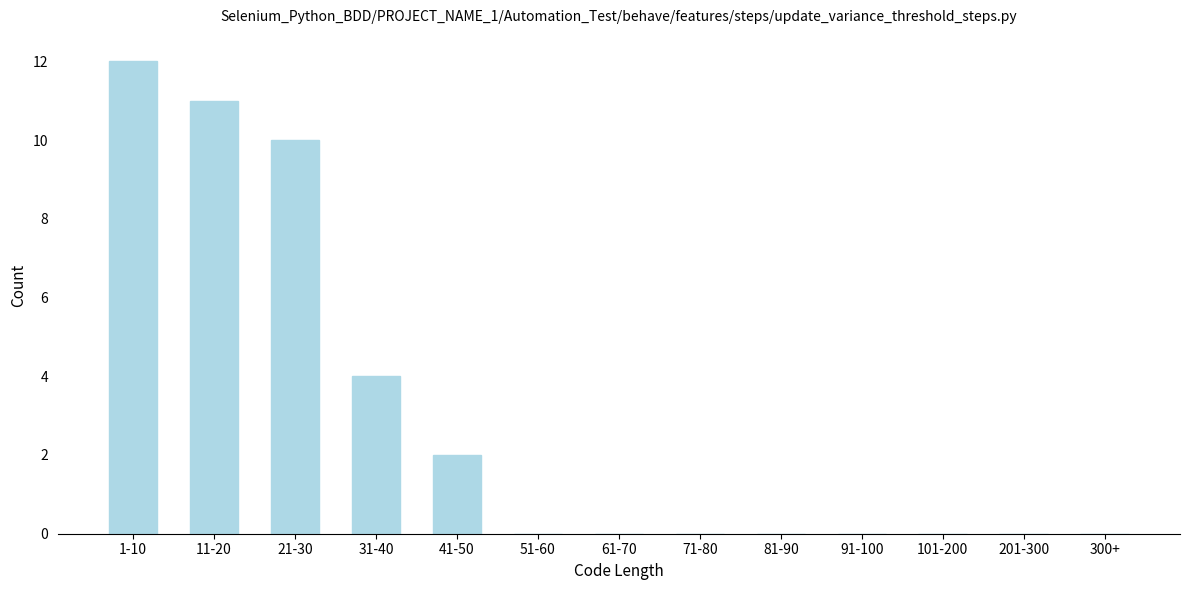

Reading left to right, transcribe all the data shown in this chart.

1-10=12	11-20=11	21-30=10	31-40=4	41-50=2	51-60=0	61-70=0	71-80=0	81-90=0	91-100=0	101-200=0	201-300=0	300+=0